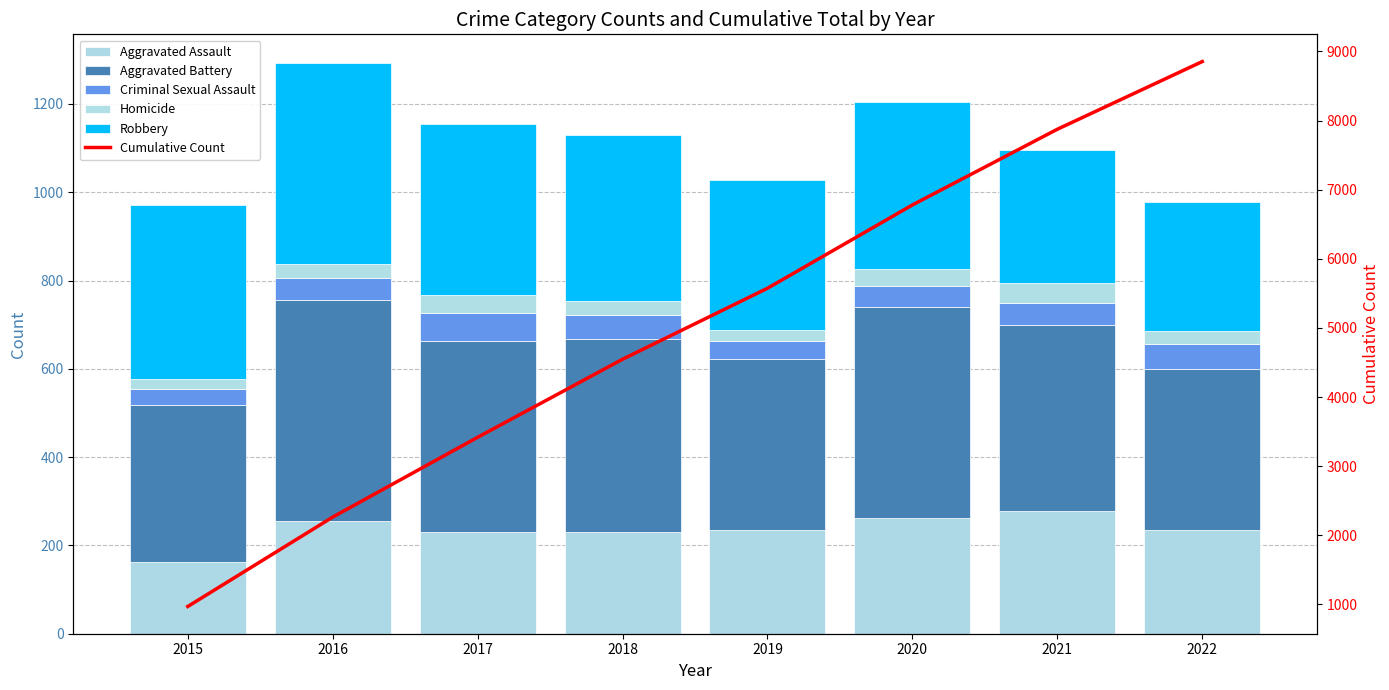

Reading right to left, transcribe all the data shown in this chart.

Aggravated Assault: 2022=235	2021=279	2020=261	2019=235	2018=231	2017=230	2016=255	2015=163
Aggravated Battery: 2022=365	2021=420	2020=478	2019=388	2018=436	2017=434	2016=501	2015=354
Criminal Sexual Assault: 2022=56	2021=50	2020=49	2019=40	2018=56	2017=62	2016=49	2015=38
Homicide: 2022=29	2021=46	2020=39	2019=24	2018=31	2017=42	2016=33	2015=23
Robbery: 2022=294	2021=300	2020=378	2019=340	2018=375	2017=386	2016=455	2015=393
Cumulative Count: 2022=8853	2021=7874	2020=6779	2019=5574	2018=4547	2017=3418	2016=2264	2015=971